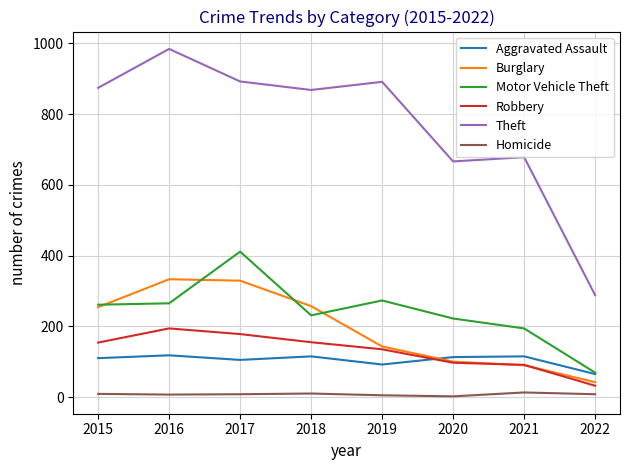

Is it true that Aggravated Assault equals 115 at 2021?

True